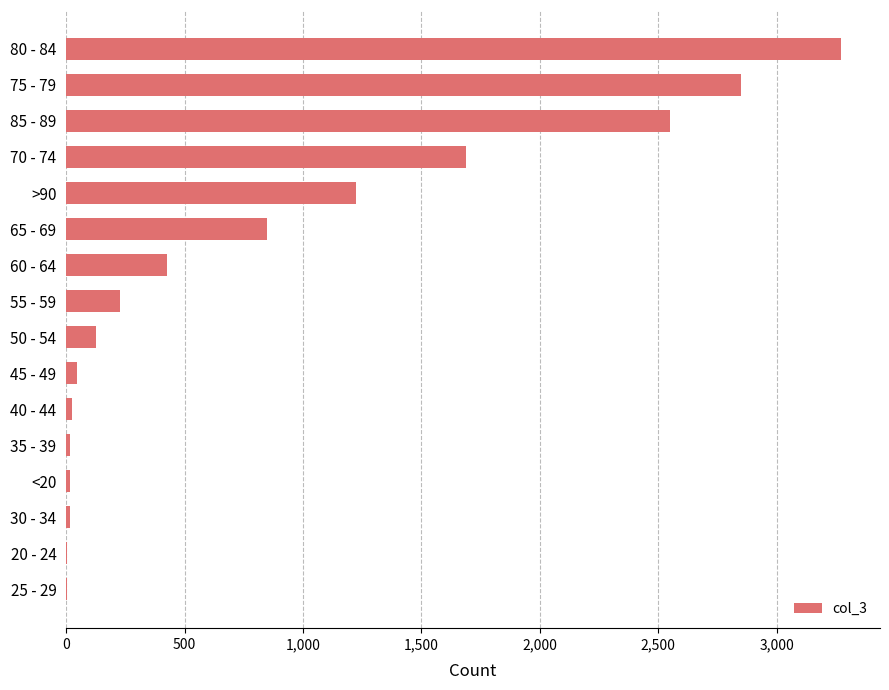

At which label is the value closest to 1638?

70 - 74